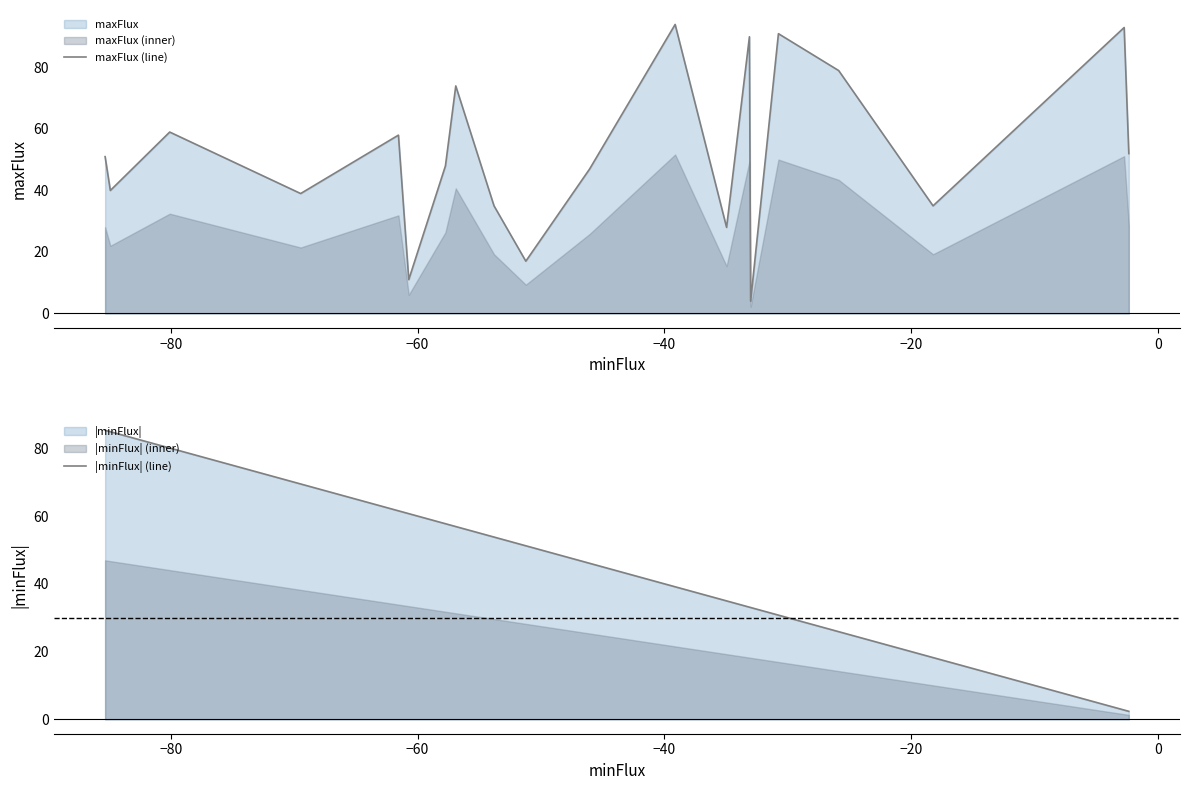

Reading left to right, transcribe all the data shown in this chart.

maxFlux (line): 51.0	40.0	59.0	39.0	58.0	11.0	48.0	74.0	35.0	17.0	47.0	94.0	28.0	90.0	4.0	91.0	79.0	35.0	93.0	52.0
|minFlux| (line): 85.3	84.9	80.1	69.5	61.6	60.7	57.7	56.9	53.8	51.2	46.1	39.1	35.0	33.1	33.0	30.7	25.9	18.2	2.7	2.3